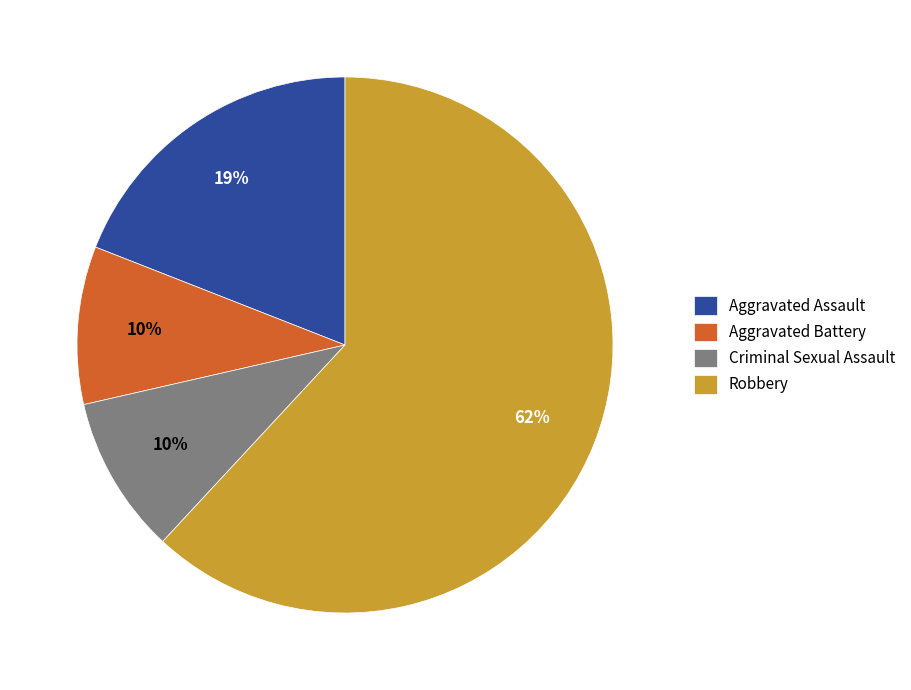

To the nearest percent, what is the combined percentage of Criminal Sexual Assault and Aggravated Assault?

29%